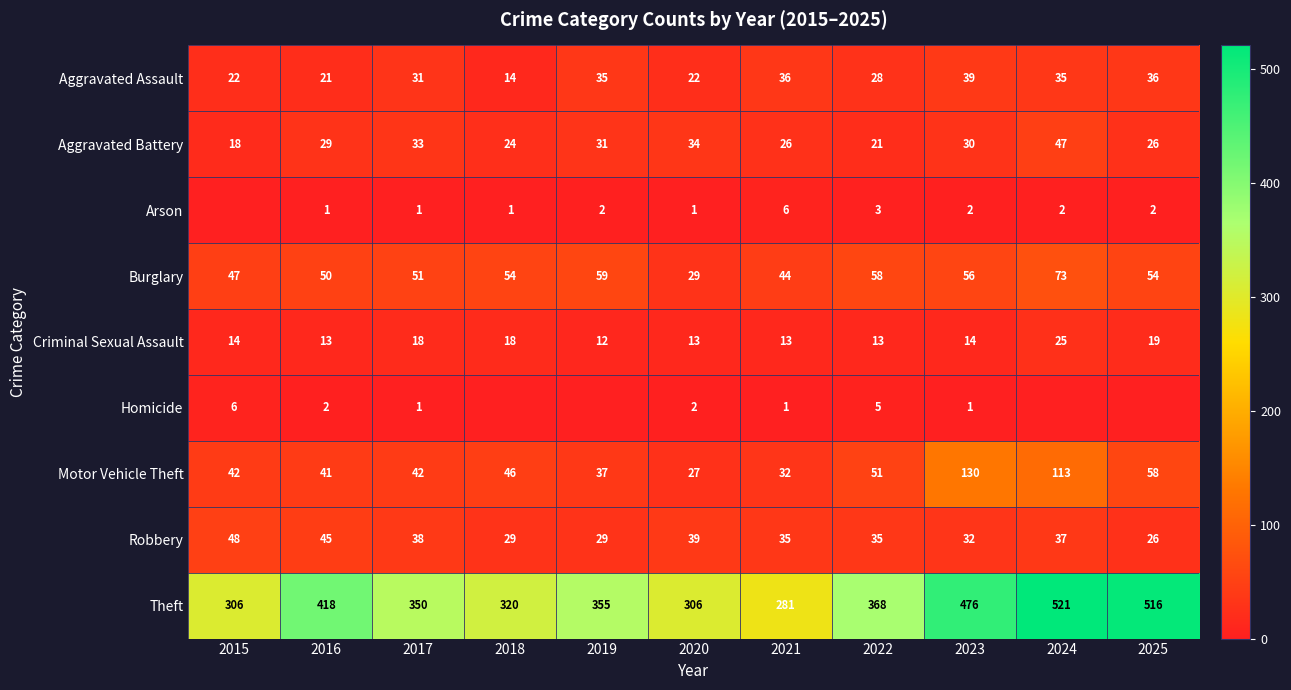

What is the average value of the Aggravated Battery series?

29